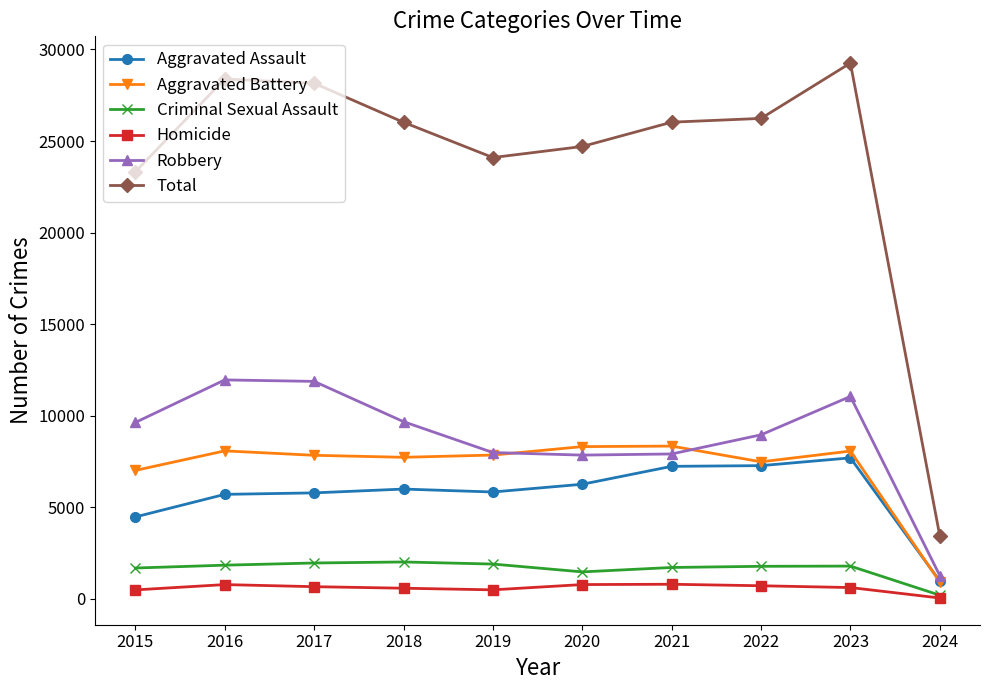

What is the value of the Aggravated Assault point at the 2nd from the left?

5712